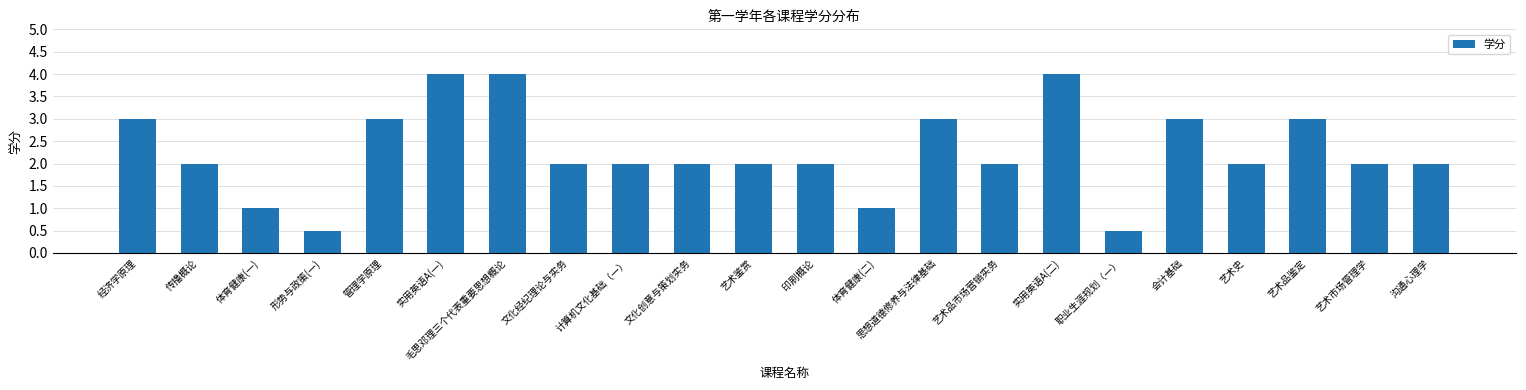

Count the values in the range 2 to 3.

15